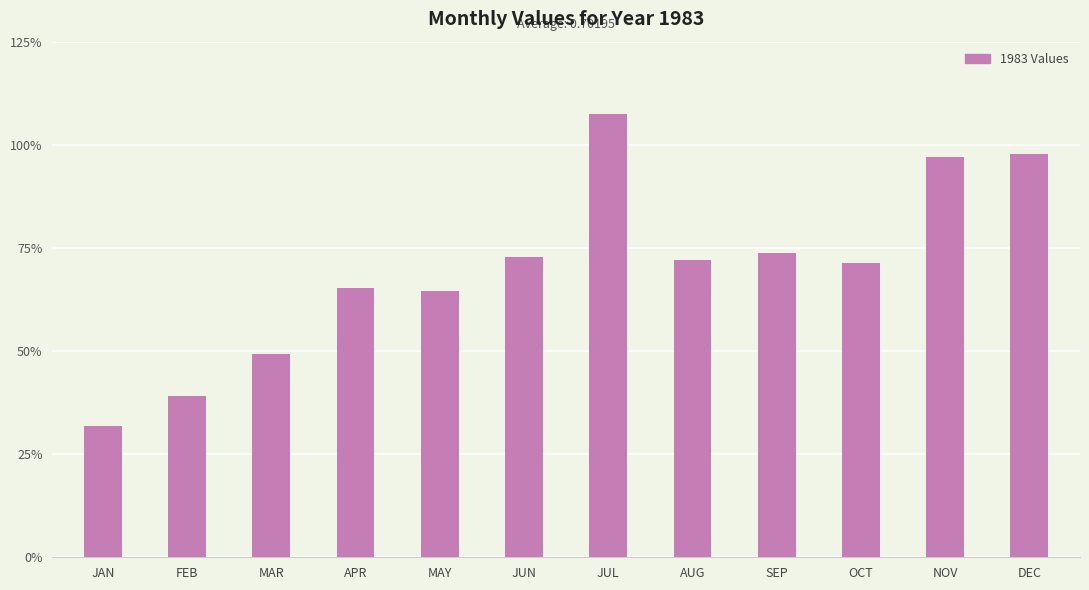

At which label is the value closest to 0?

JAN